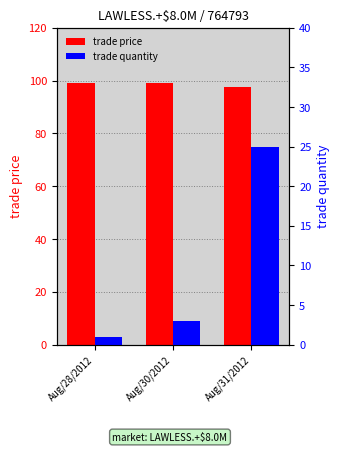

What is the value of the trade price bar at the 3rd from the left?

97.5